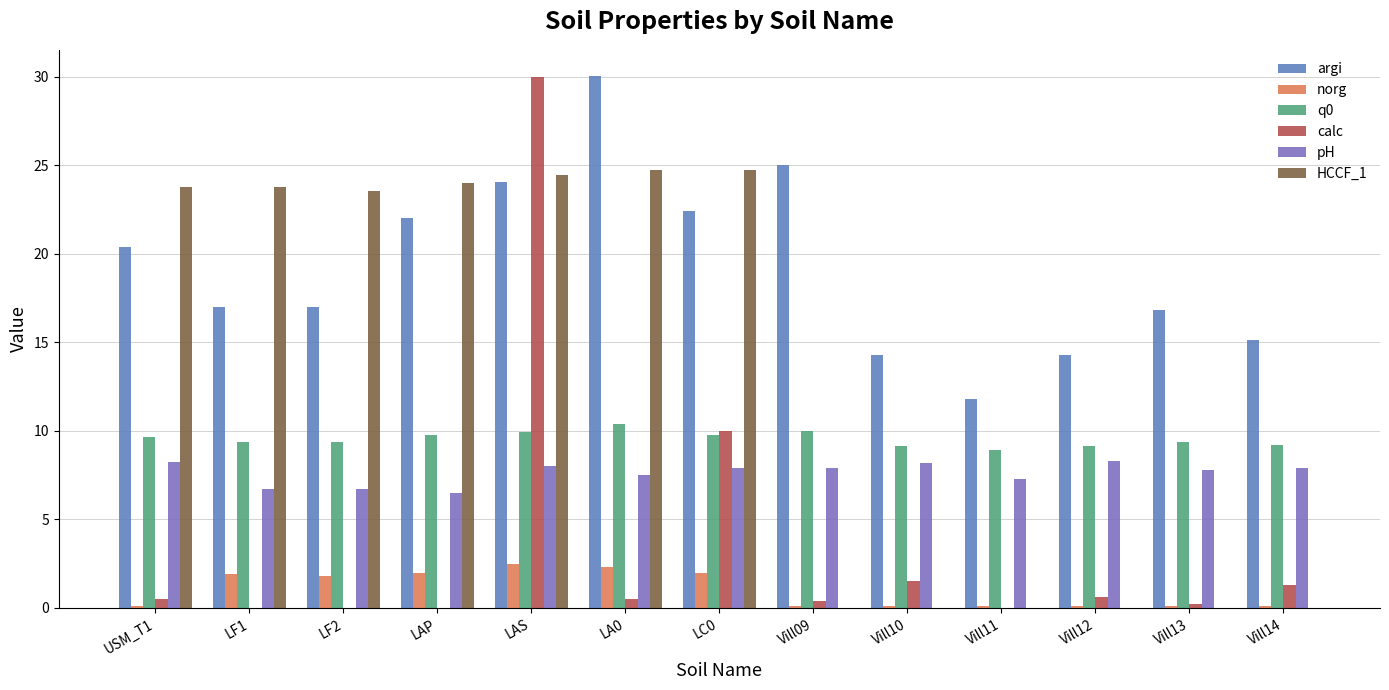

What is the sum of the argi values at Vill11 and USM_T1?

32.2